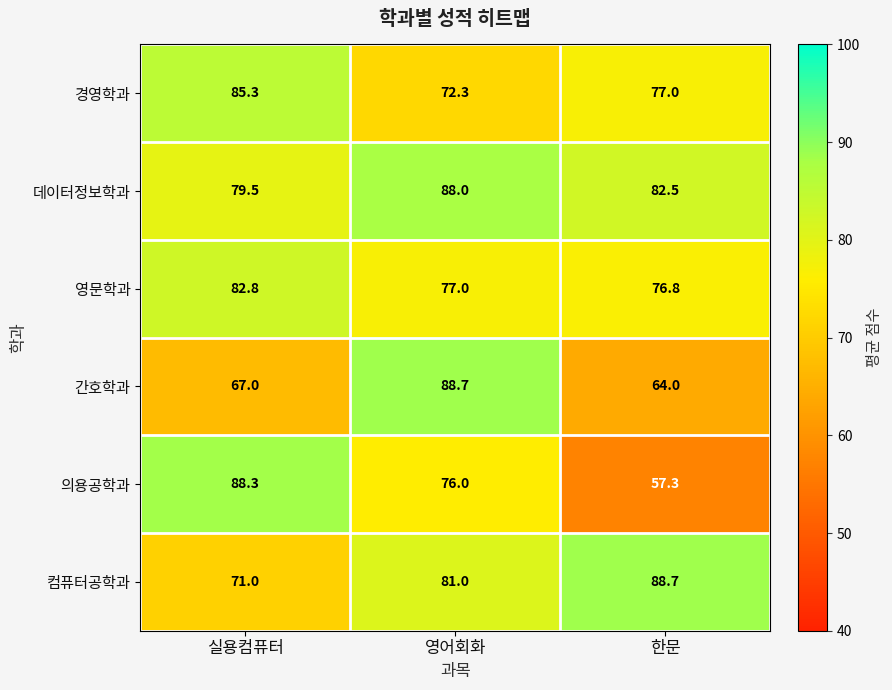

What is the minimum value shown in the chart?

57.3